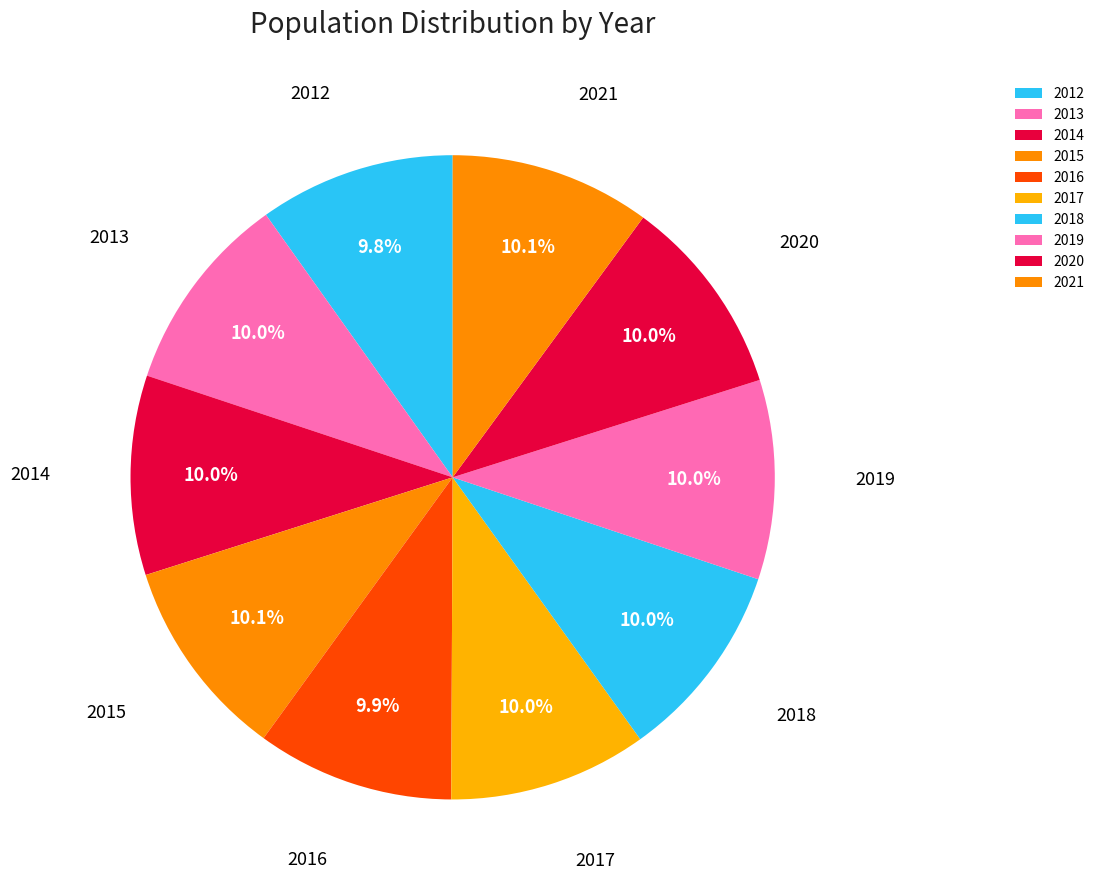

To the nearest percent, what is the average slice percentage?

10%